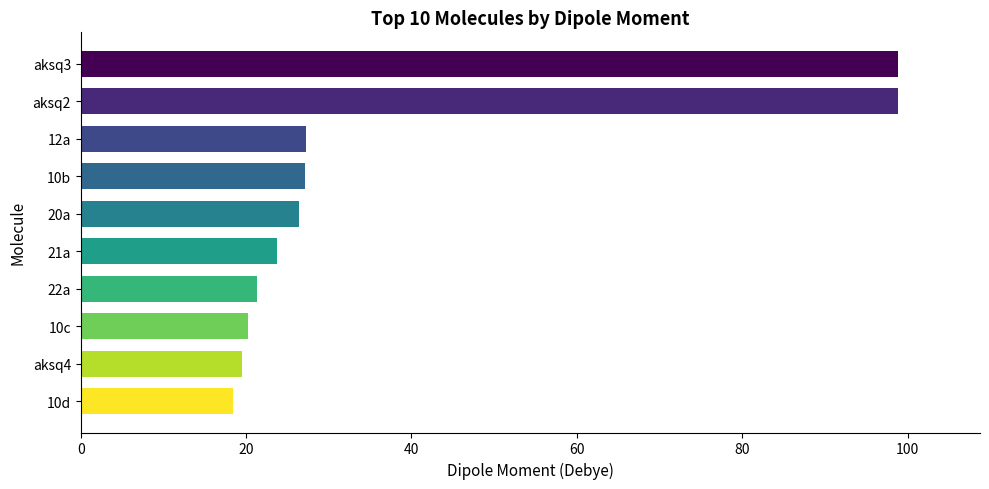

What is the difference between the maximum and minimum values?

80.4